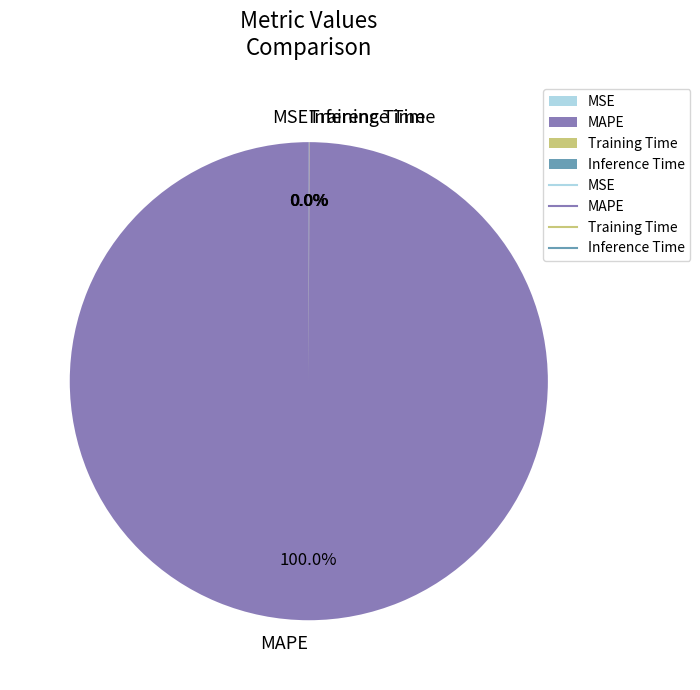

To the nearest percent, what is the average slice percentage?

25%